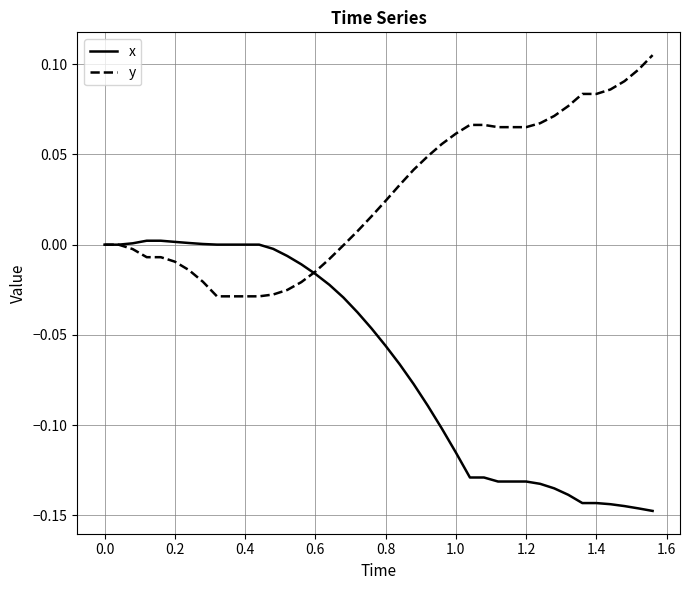

Rank the series by their maximum value, from lowest to highest.

x, y